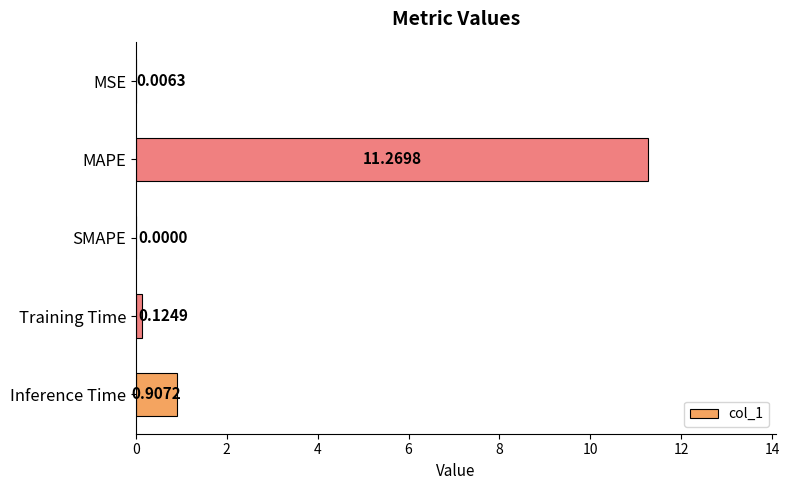

What is the change in value from MAPE to Training Time?

-11.1